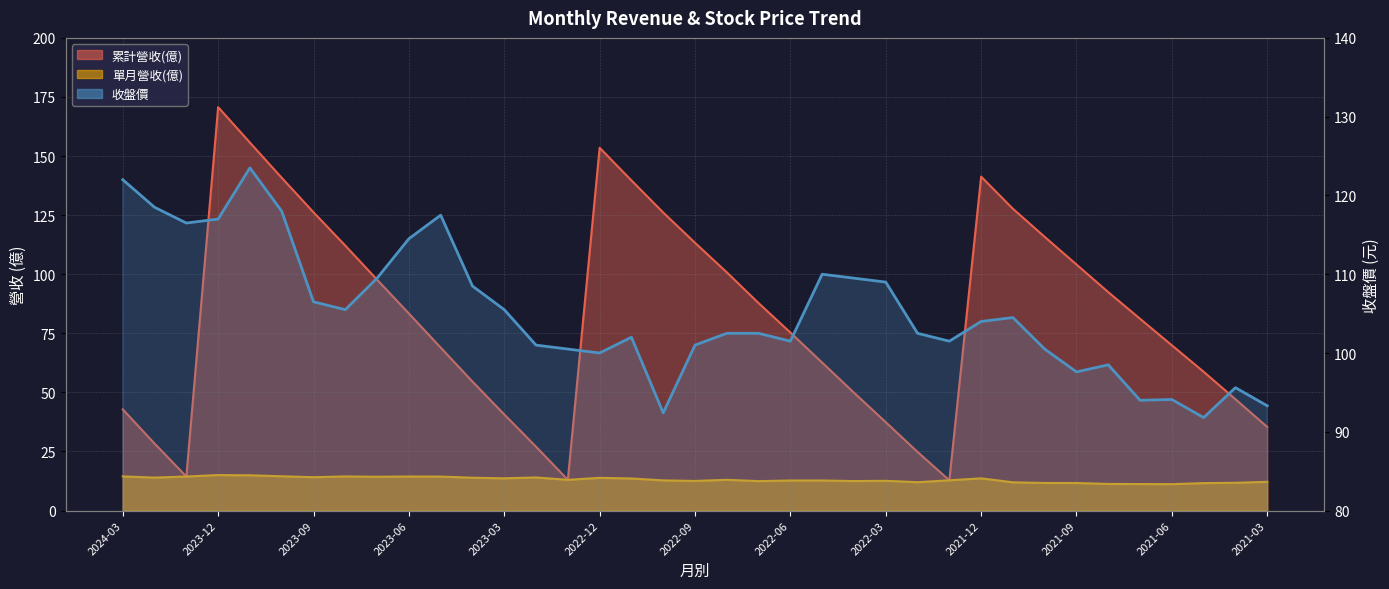

What is the sum of the 收盤價 values at 2024-02 and 2022-05?

228.5